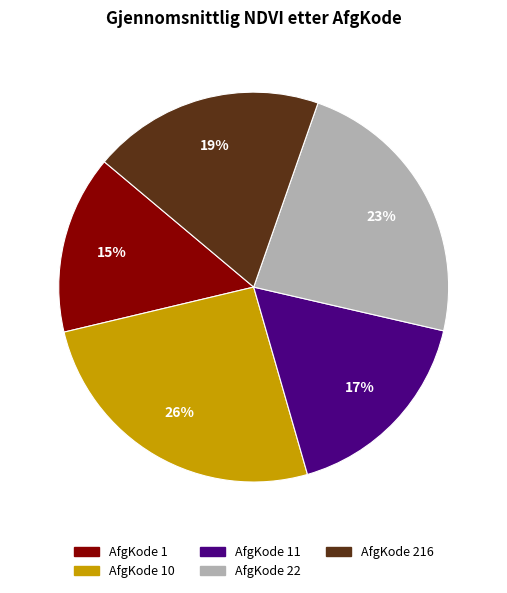

Which category has the smallest portion of the pie?

AfgKode 1